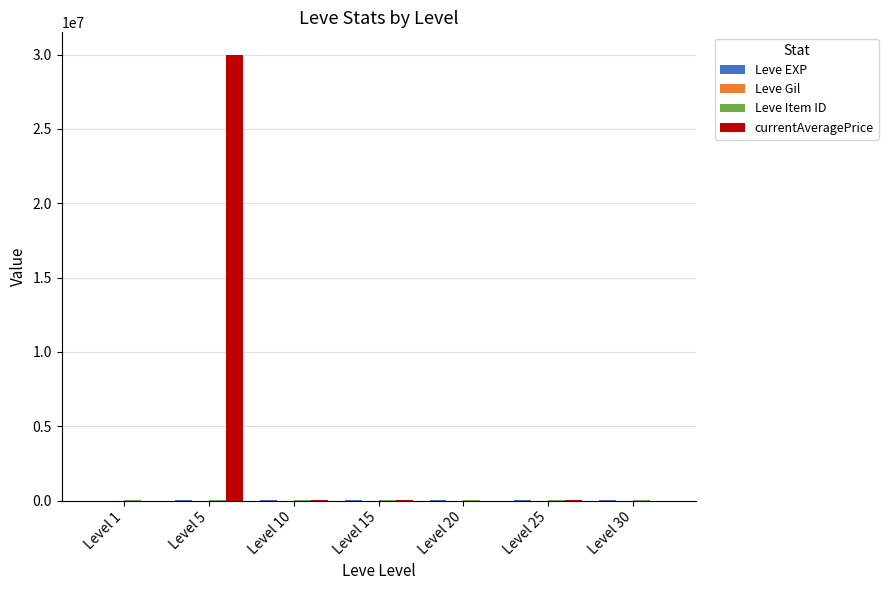

What is the sum of the currentAveragePrice values at Level 25 and Level 20?

15019.0